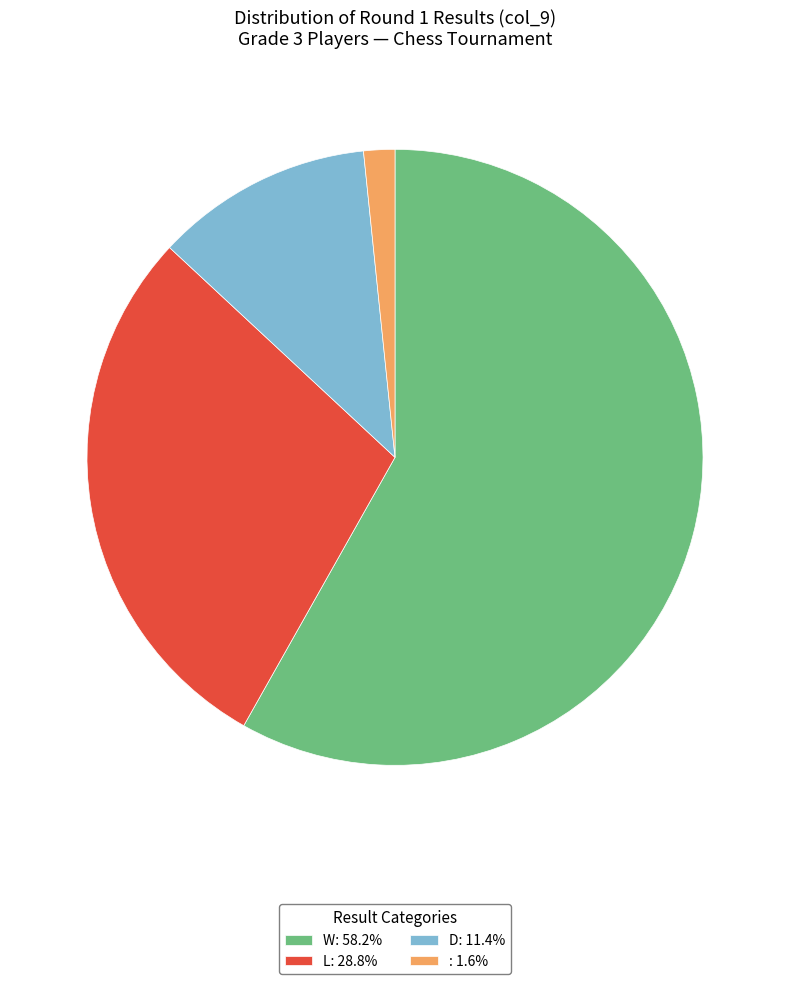

Is : 1.6% the majority of the pie?

No